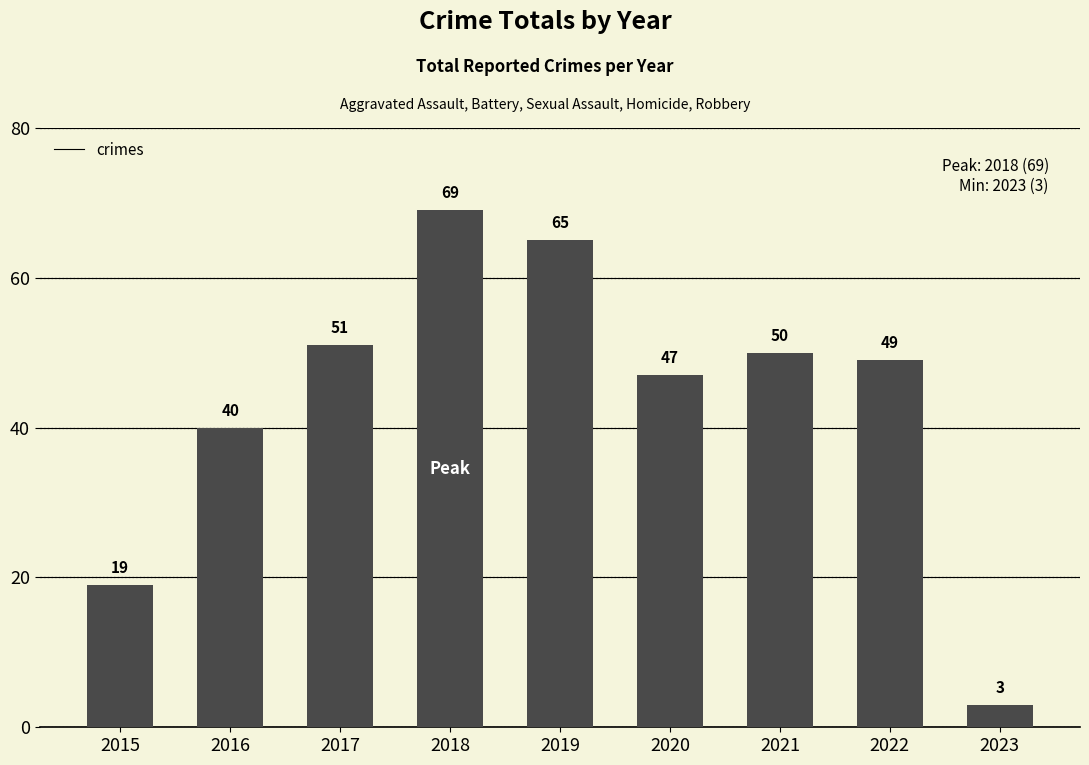

What is the average value?

44